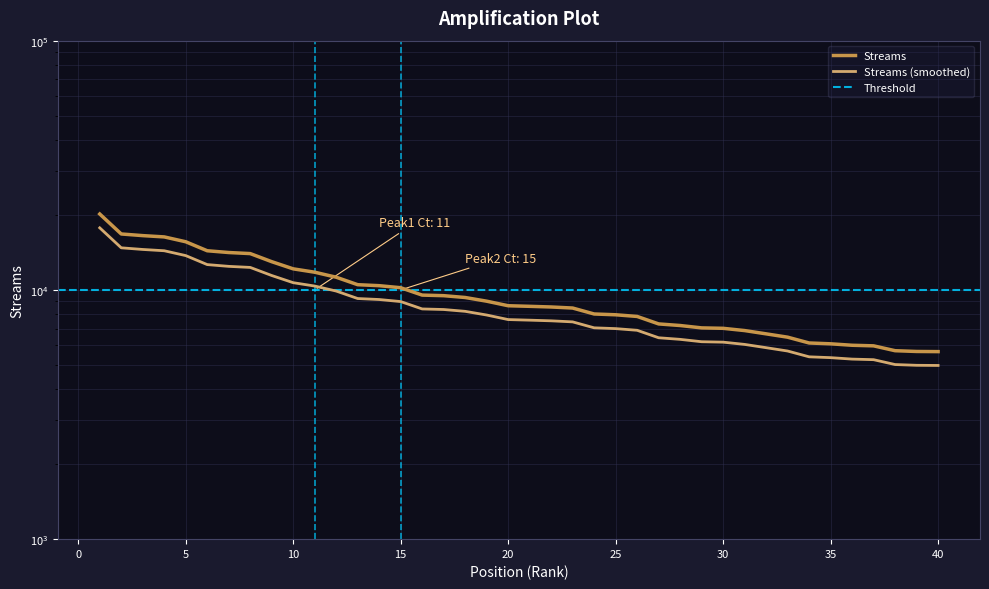

Reading right to left, what are all the values shown in this chart?

40=4976.4	39=4983.4	38=5018.6	37=5249.2	36=5277.4	35=5348.6	34=5390.0	33=5686.6	32=5864.3	31=6044.7	30=6171.4	29=6196.1	28=6333.4	27=6427.5	26=6886.9	25=6994.2	24=7045.3	23=7443.0	22=7516.1	21=7561.8	20=7603.2	19=7929.7	18=8204.2	17=8344.2	16=8388.2	15=8979.5	14=9151.1	13=9234.7	12=9894.7	11=10363.8	10=10690.2	9=11423.3	8=12309.4	7=12430.9	6=12635.9	5=13730.6	4=14359.0	3=14531.4	2=14755.0	1=17743.4